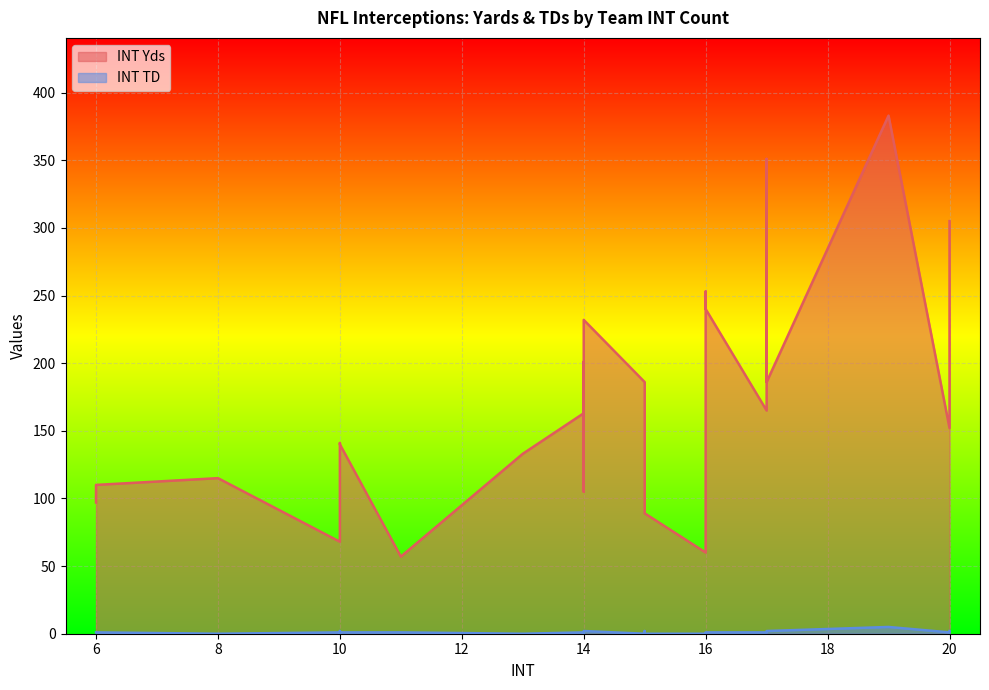

What are all the series names shown in the legend?

INT Yds, INT TD